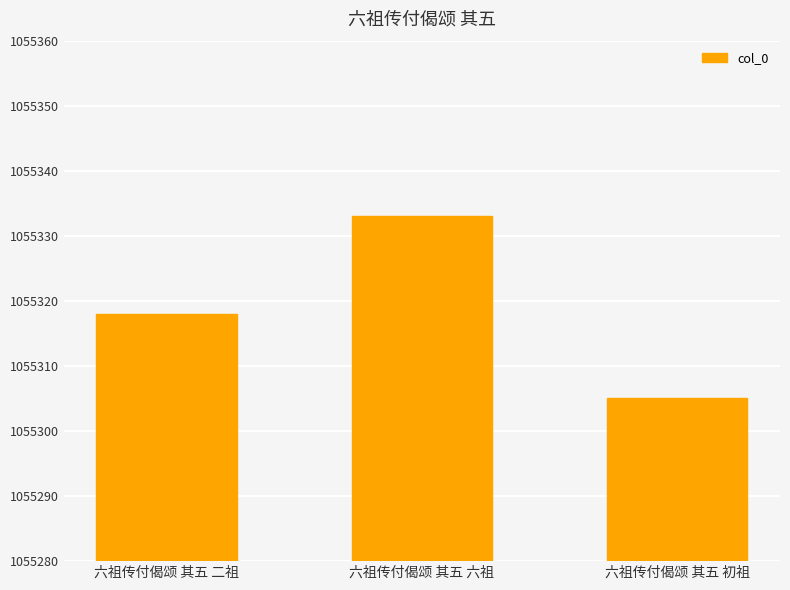

What is the value of the 3rd bar from the left?

1055305